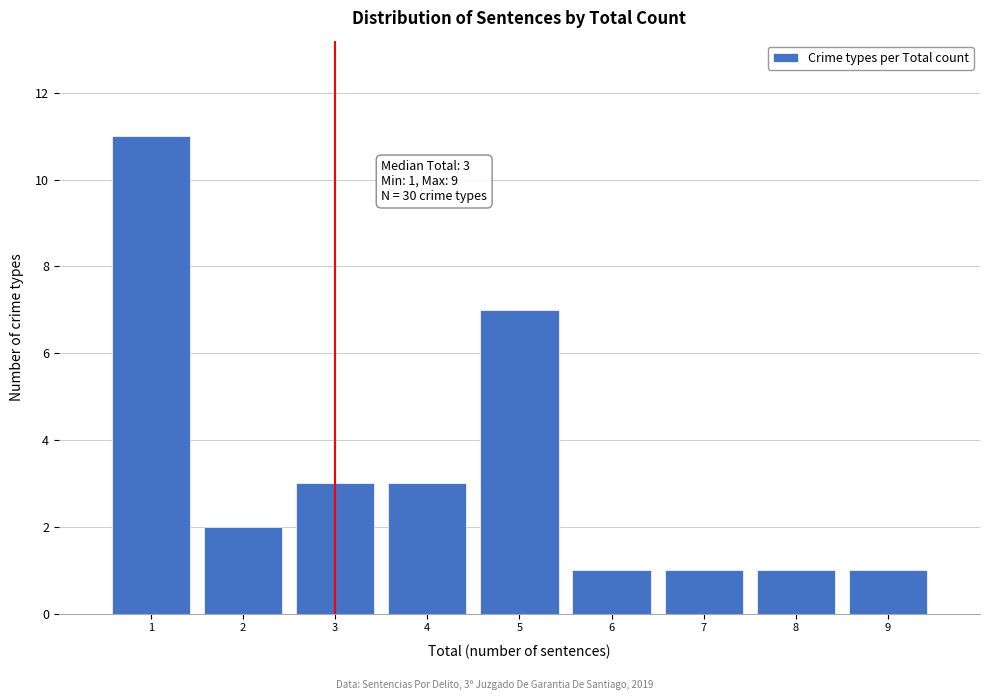

Over which range of the x-axis is the bar tallest?

0.5 to 1.5